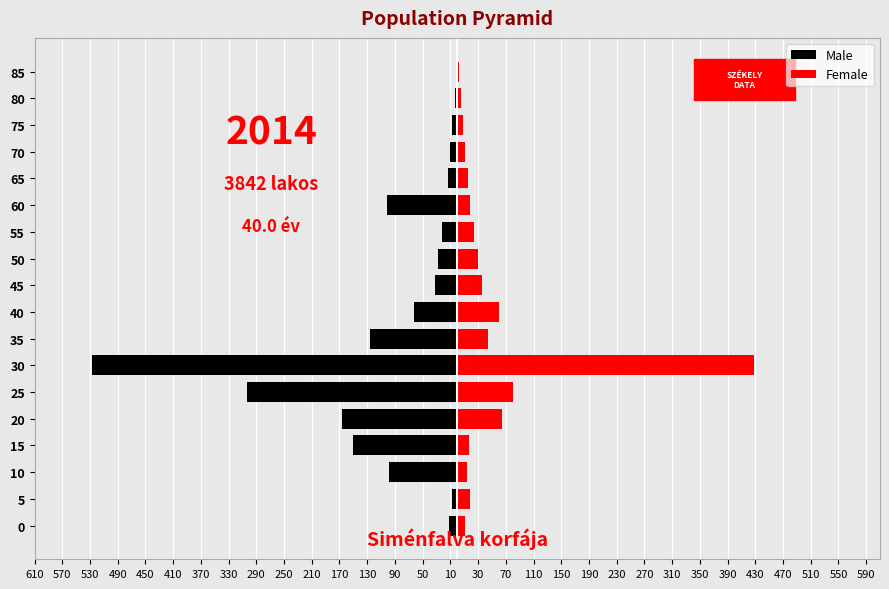

Which series has the widest spread of values?

Male